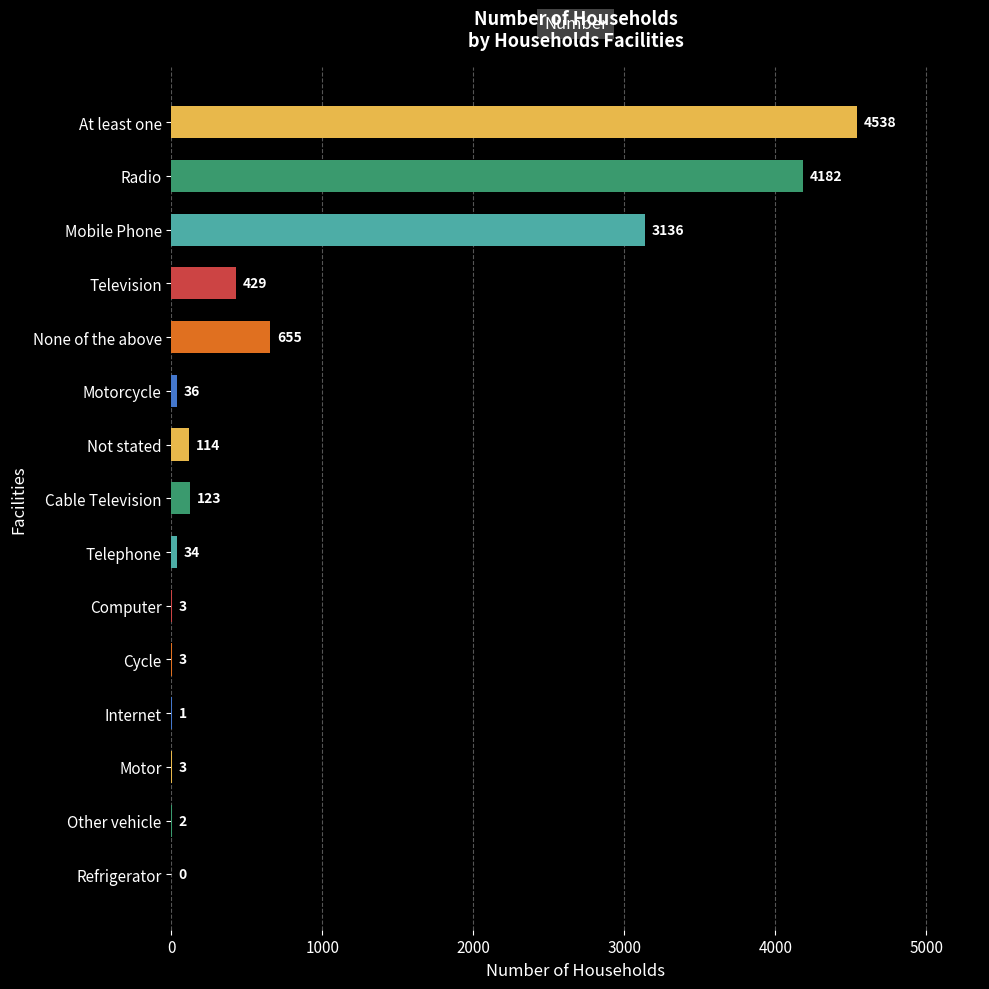

The chart shows a value of 694 at Television. True or false?

False